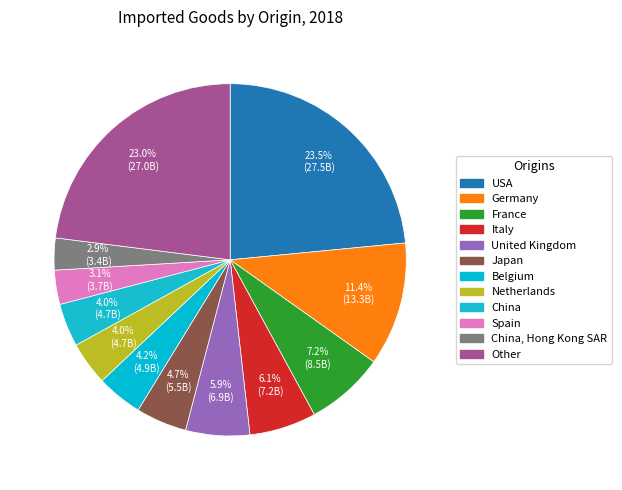

Does any single category account for the majority?

No